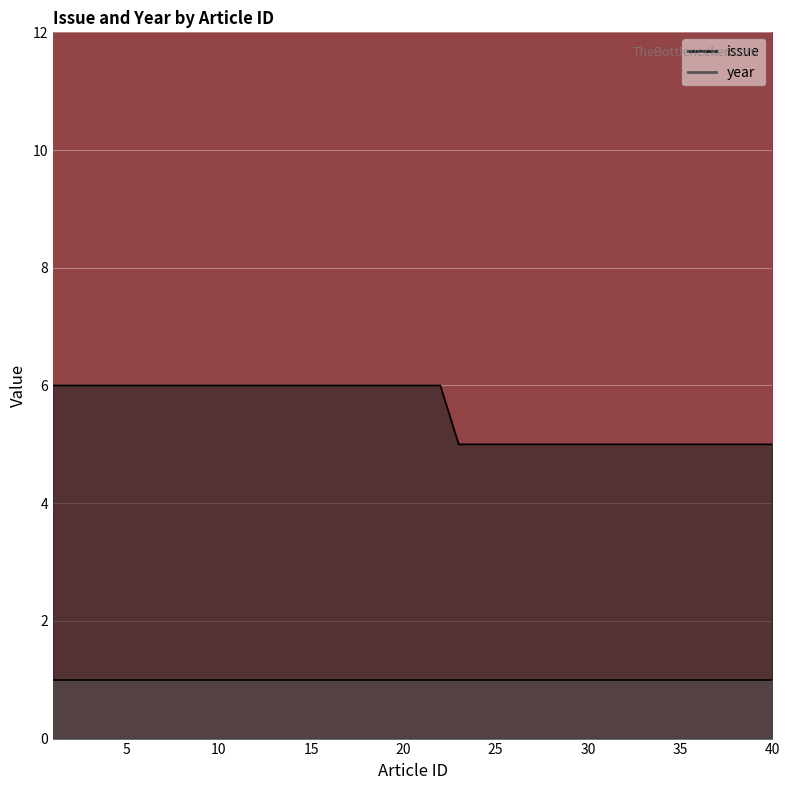

At which category does the chart reach its peak across all series?

1